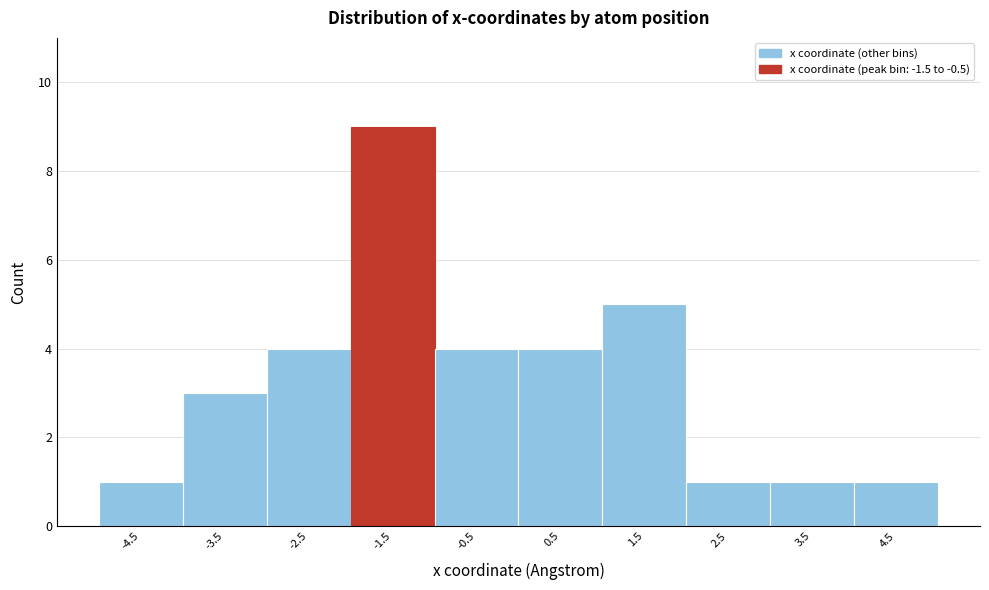

Reading left to right, list all the values displayed in this chart.

1	3	4	9	4	4	5	1	1	1